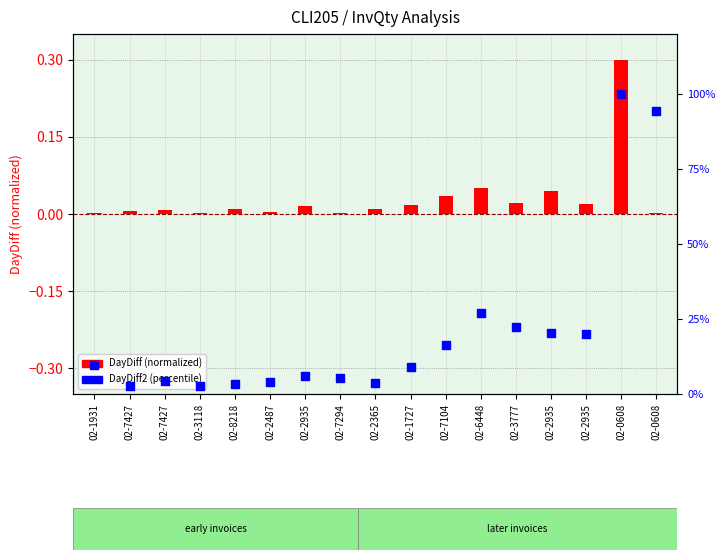

Is the value of DayDiff2 (percentile) at 02-2487 greater than the value of DayDiff (normalized) at 02-1931?

Yes